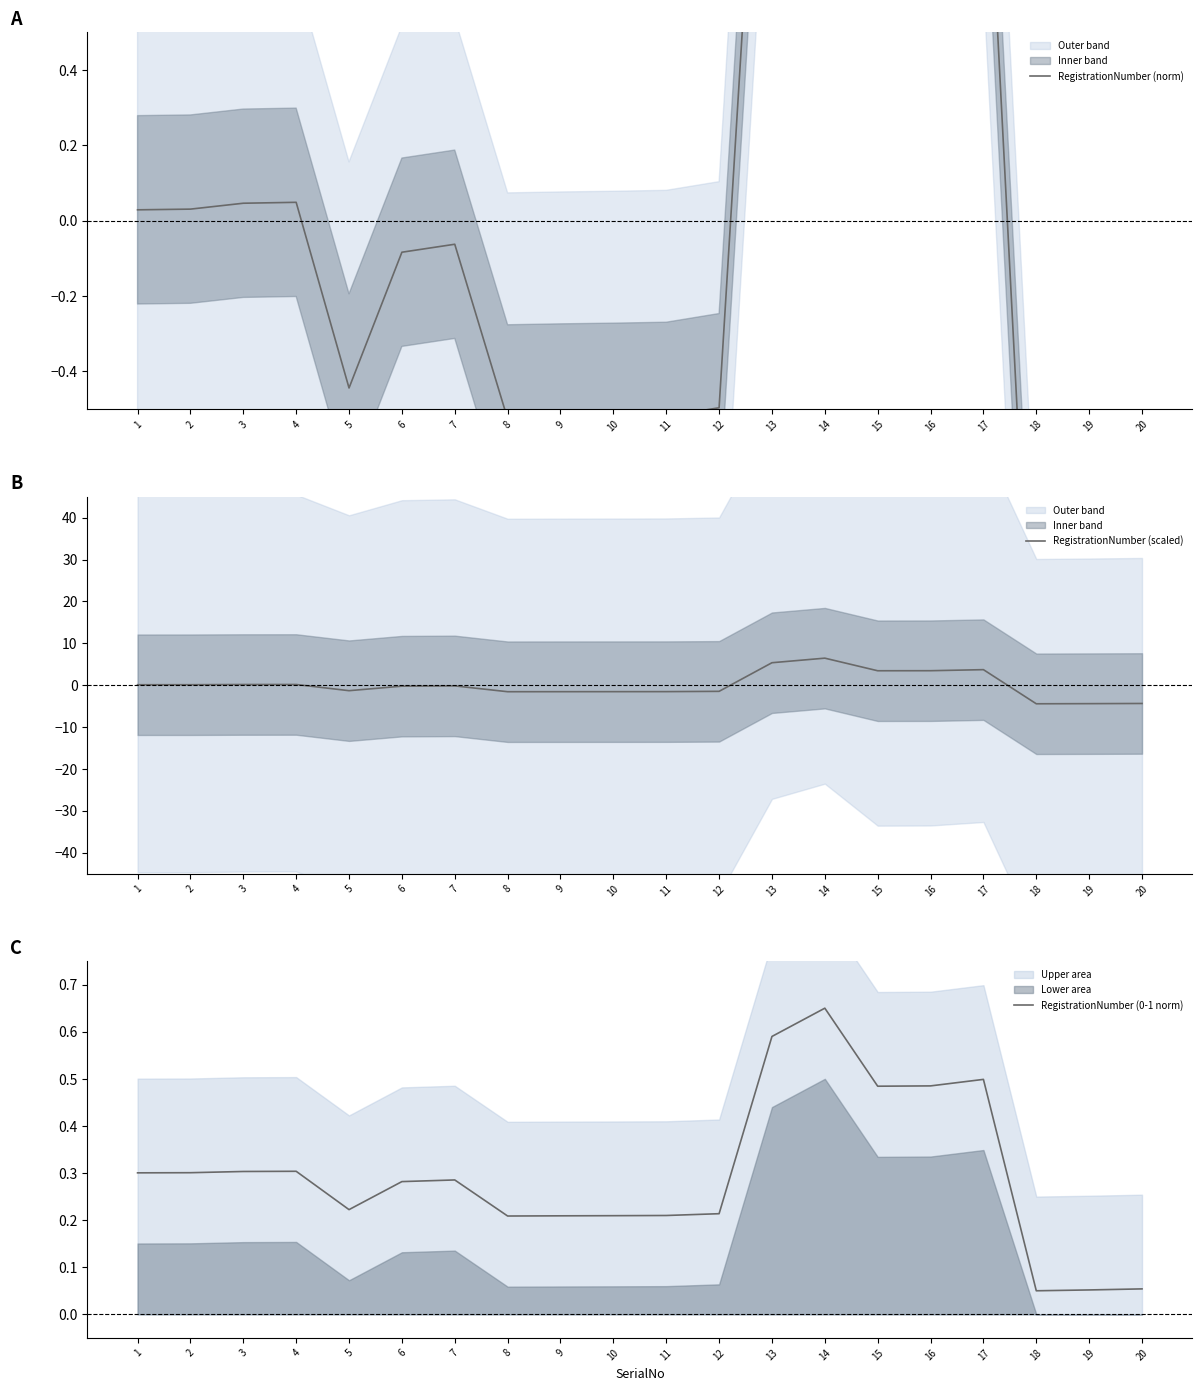

Which series has the largest total across all categories?

RegistrationNumber (0-1 norm)